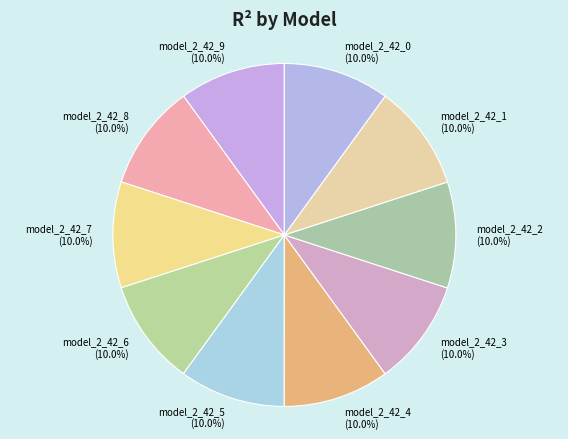

Is there any slice that represents more than half of the pie?

No